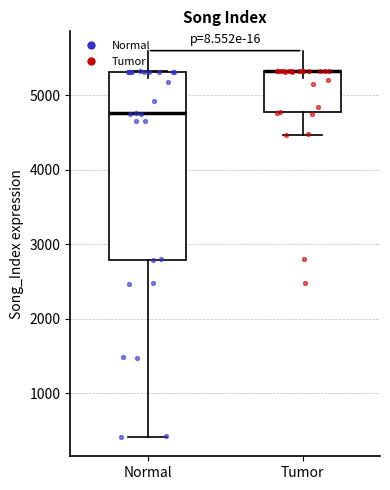

Reading left to right, read every box against the y-axis: the position of its median line, the range the box covers, and the ends of its whiskers. The values are not printed on the chart, so give them approximately, as read against the axis.

Normal: median 4800, box 2800 to 5300, whiskers 400 to 5300
Tumor: median 5300 (drawn on the box's upper edge), box 4800 to 5300, whiskers 4500 to 5300